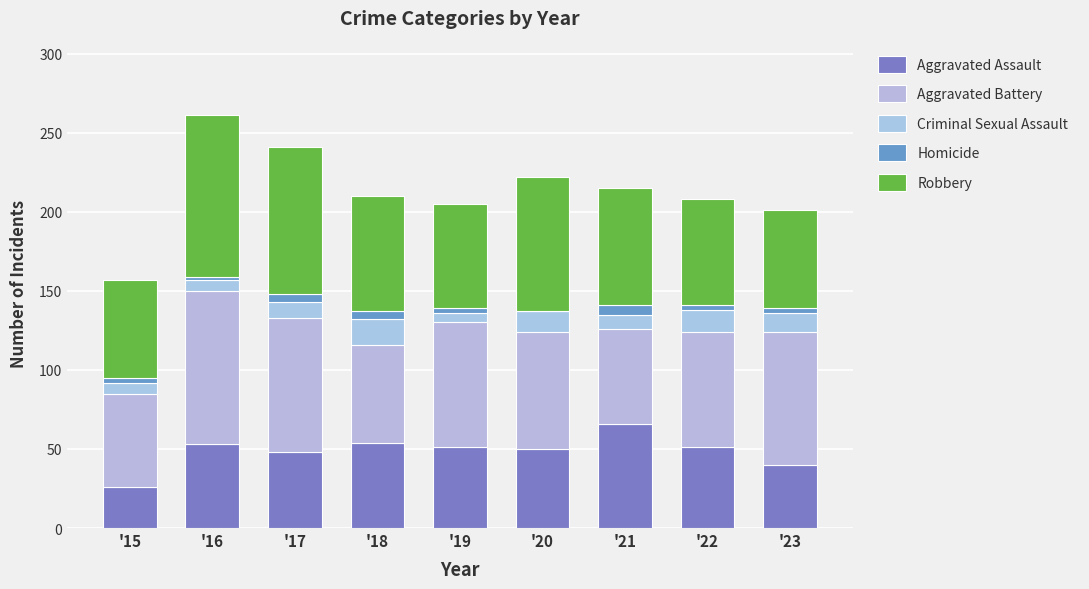

Count the number of categories in the chart.

9